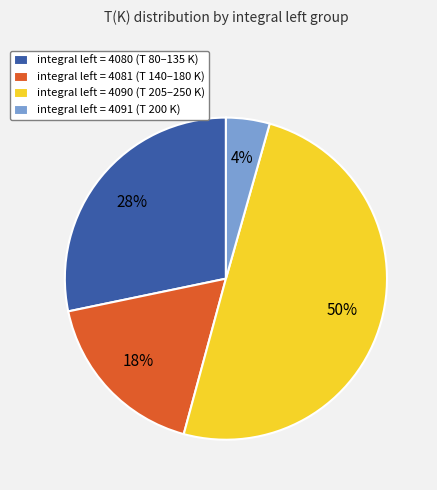

What is the smallest slice in the pie chart?

integral left = 4091 (T 200 K)